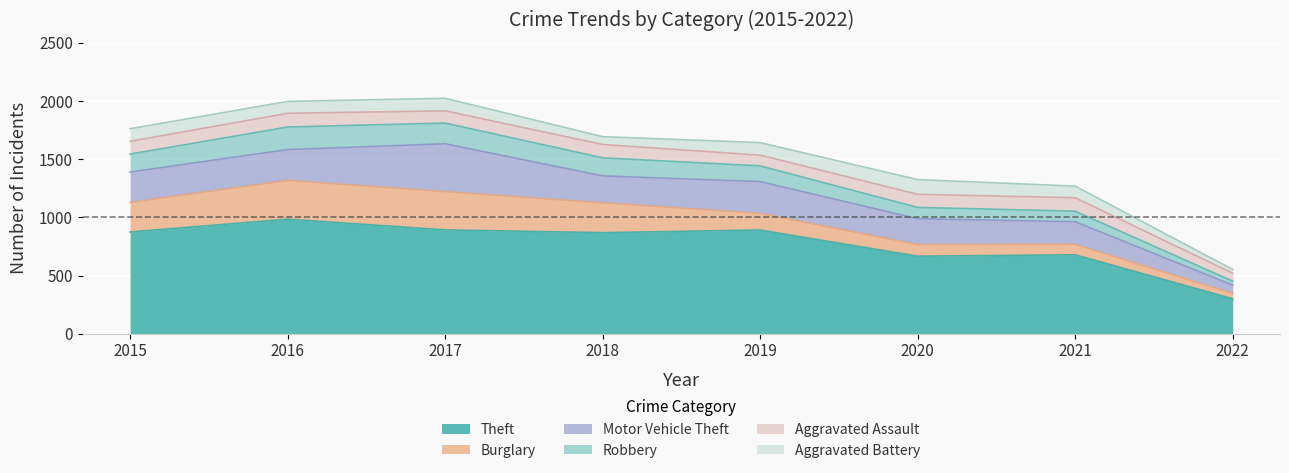

Does the chart display data point markers on the line(s)?

No